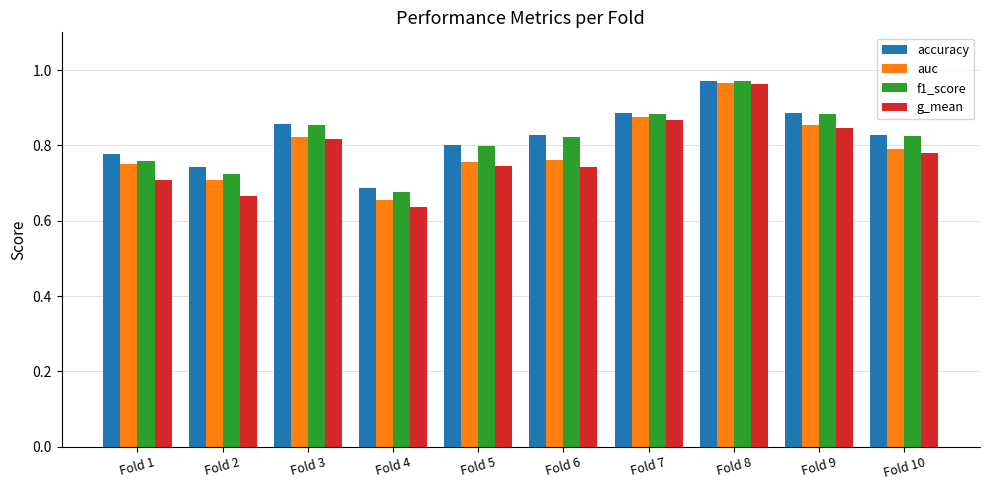

Is it true that g_mean equals 1.2 at Fold 1?

False